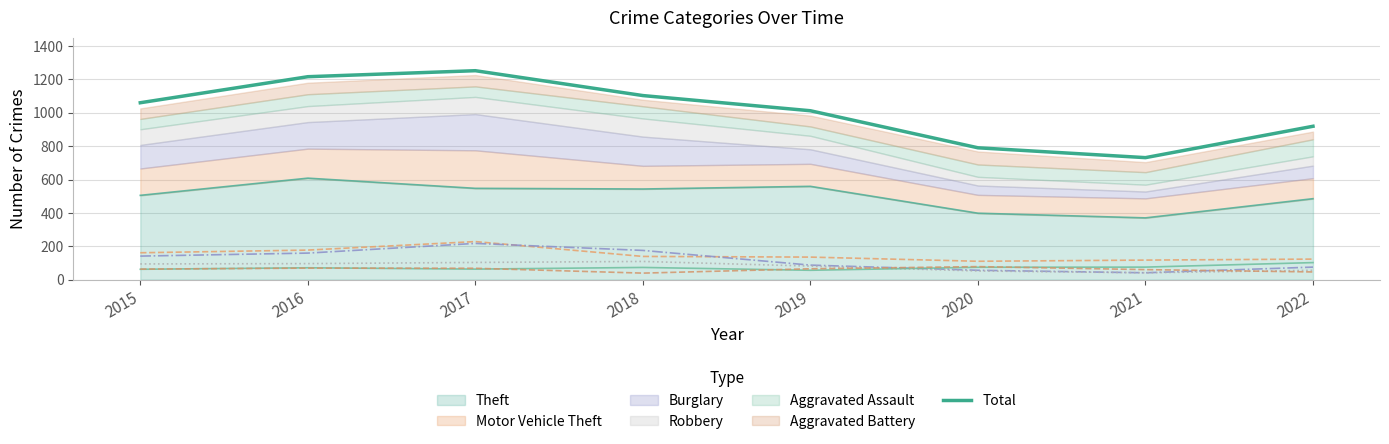

List the labels in order of value, largest first.

2017, 2016, 2018, 2015, 2019, 2022, 2020, 2021